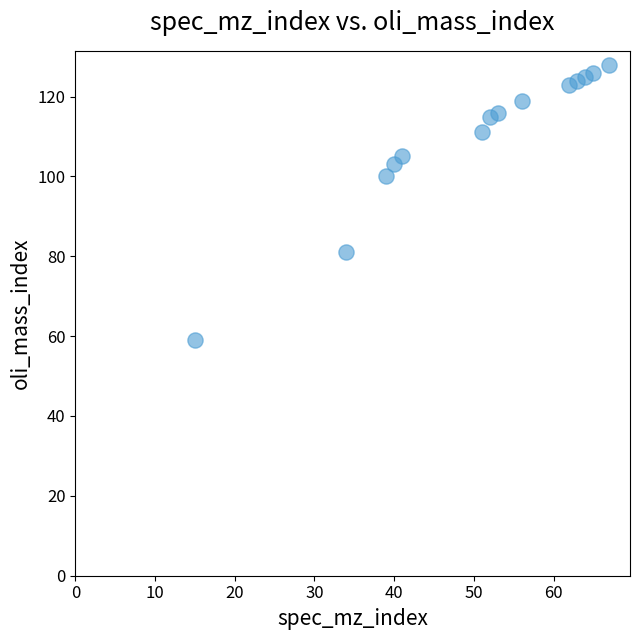

What Y value in the scatter plot is closest to 93?

100